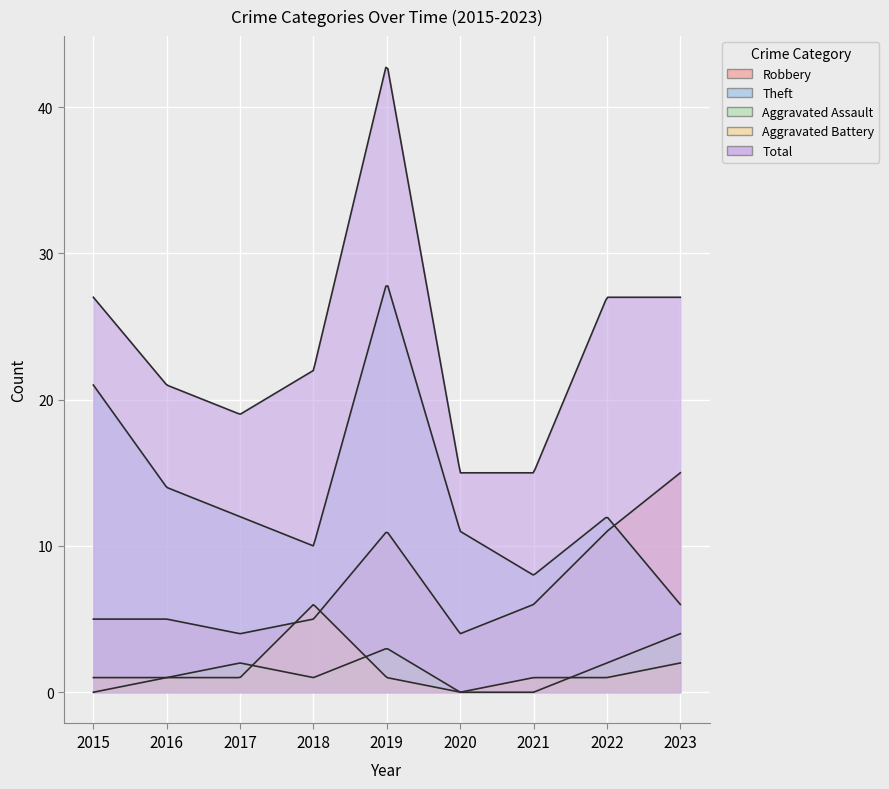

How many interior local valleys does the Aggravated Battery series have?

1